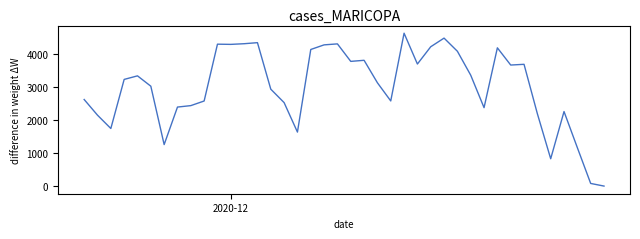

What is the greatest value displayed?

4641